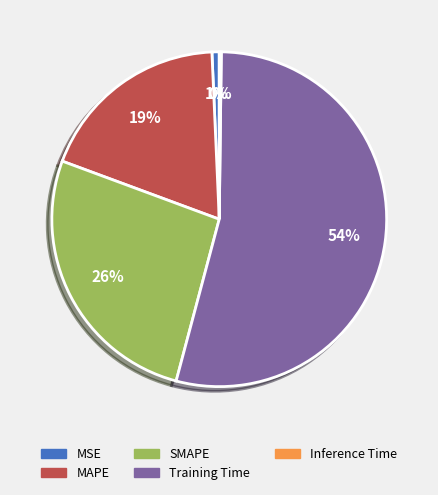

To the nearest percent, what is the average slice percentage?

20%